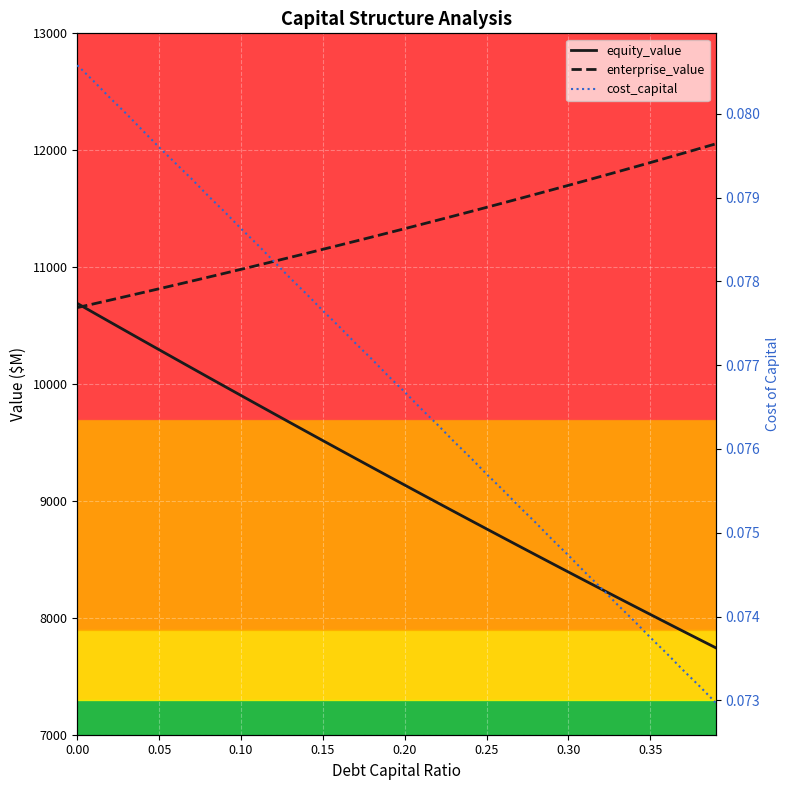

True or false: enterprise_value has more than 2 points higher than both neighbors.

False